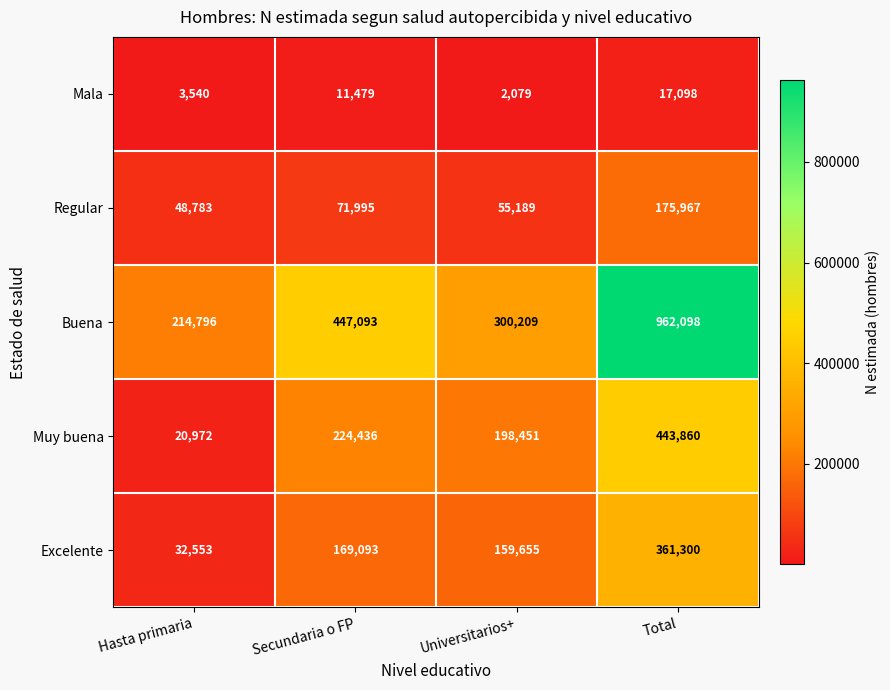

Is it true that Regular equals 57977 at Total?

False